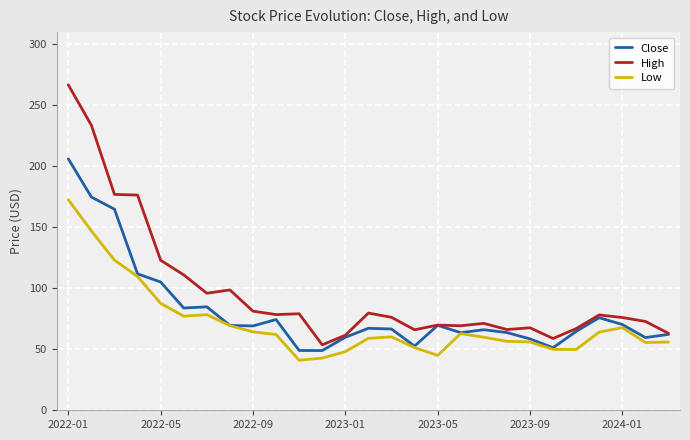

What is the average value of the High series?

97.0